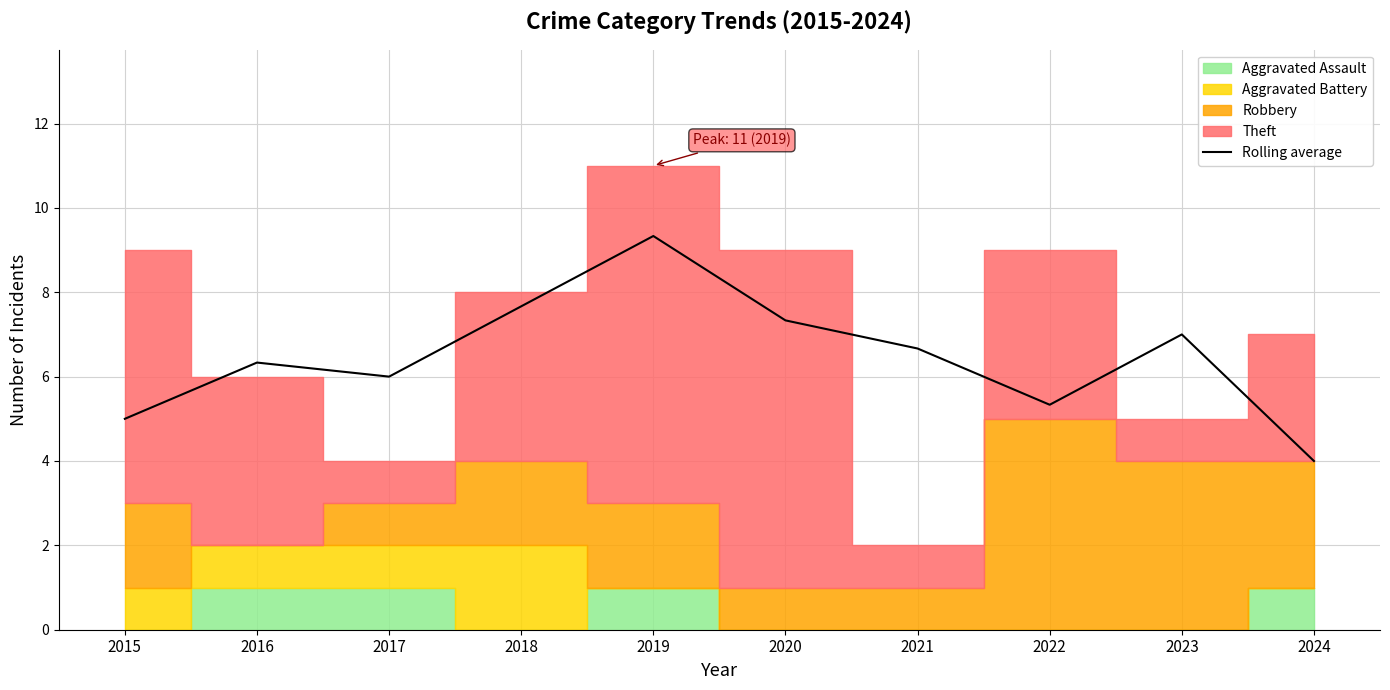

Reading left to right, list all the values displayed in this chart.

5.0	6.3	6.0	7.7	9.3	7.3	6.7	5.3	7.0	4.0